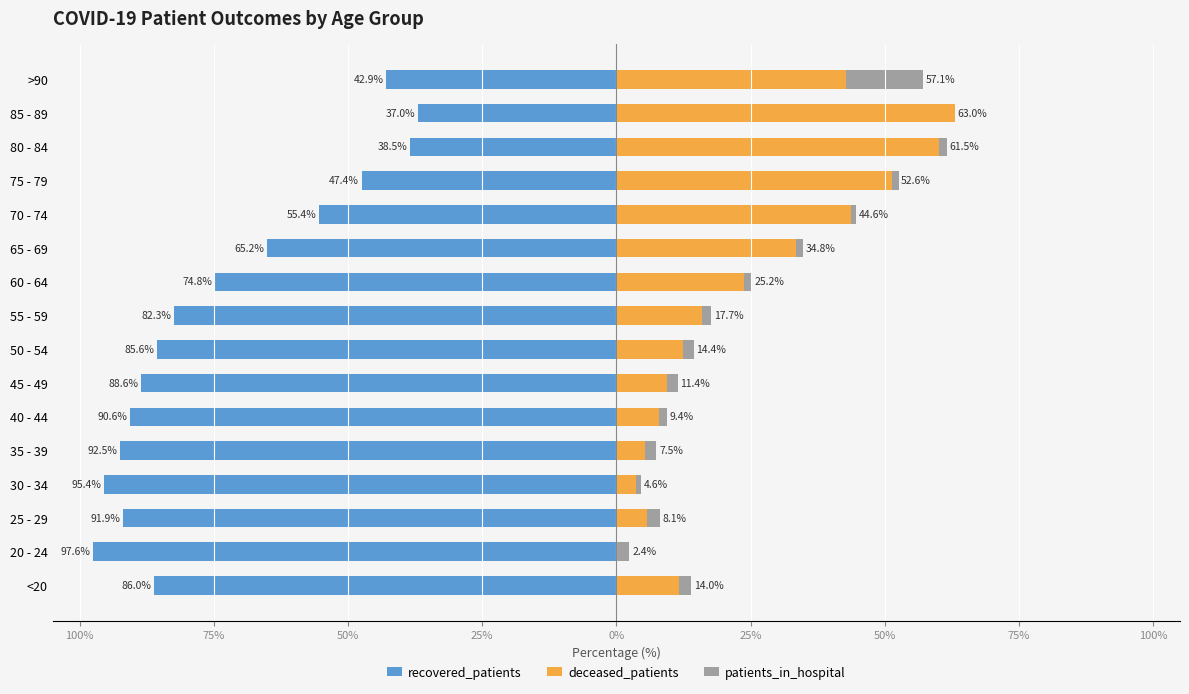

What is the total value across all series at 20 - 24?

-95.1